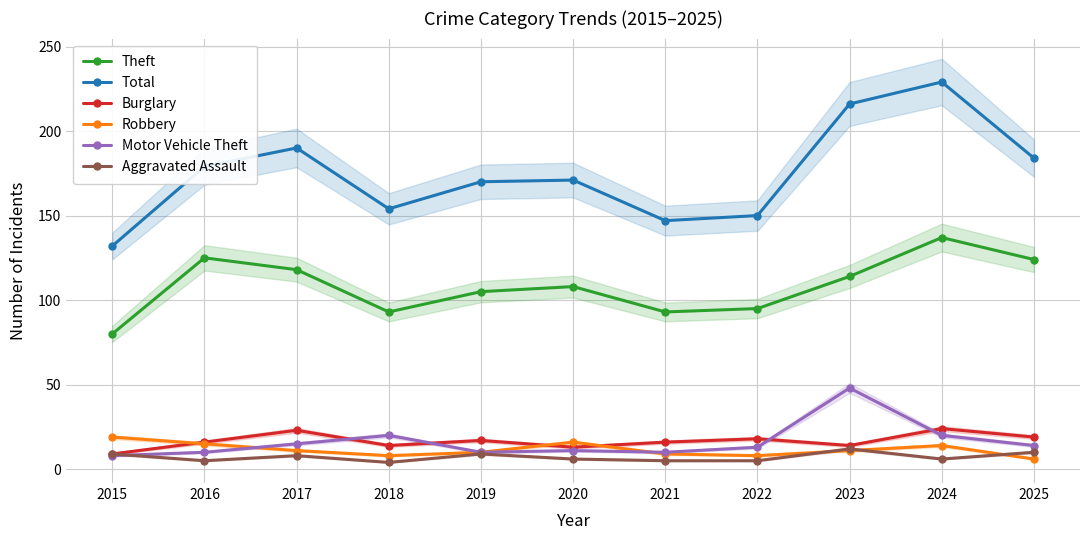

List the series in order of their peak value, lowest first.

Aggravated Assault, Robbery, Burglary, Motor Vehicle Theft, Theft, Total